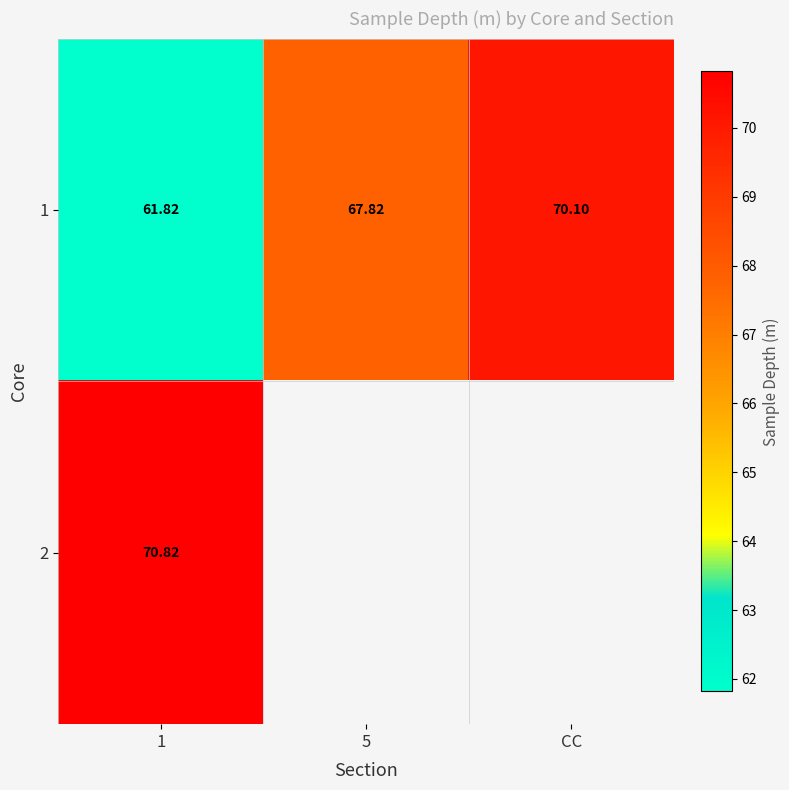

The 1 series shows 18.9 at CC. True or false?

False